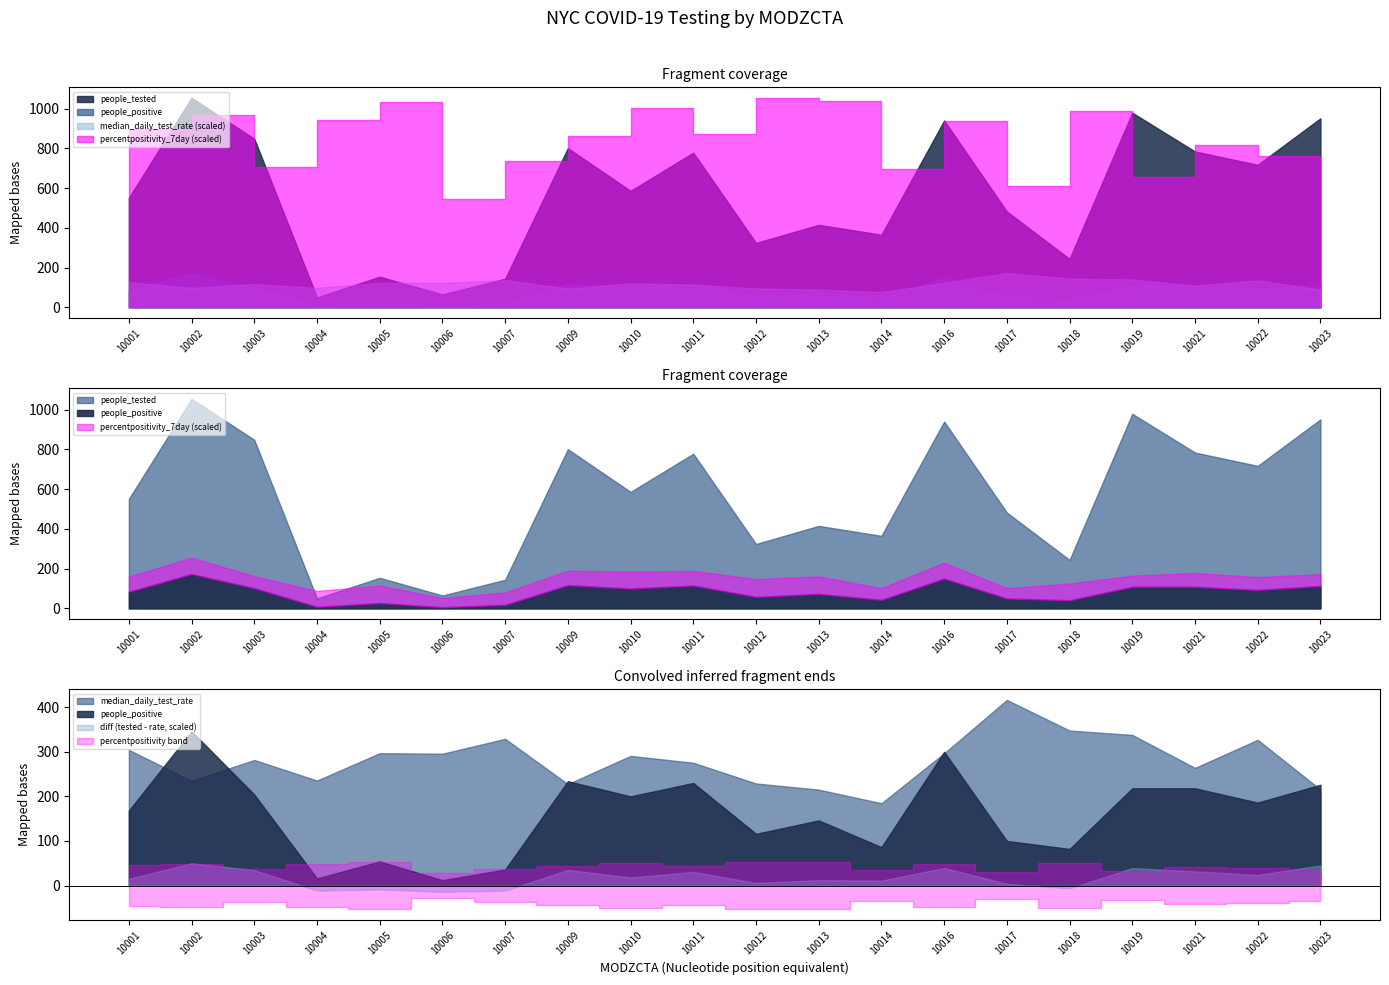

How many values in the people_positive series are below 93?

10